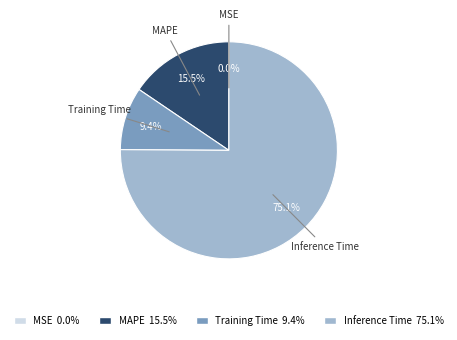

The Training Time slice represents 9% of the pie. True or false?

True